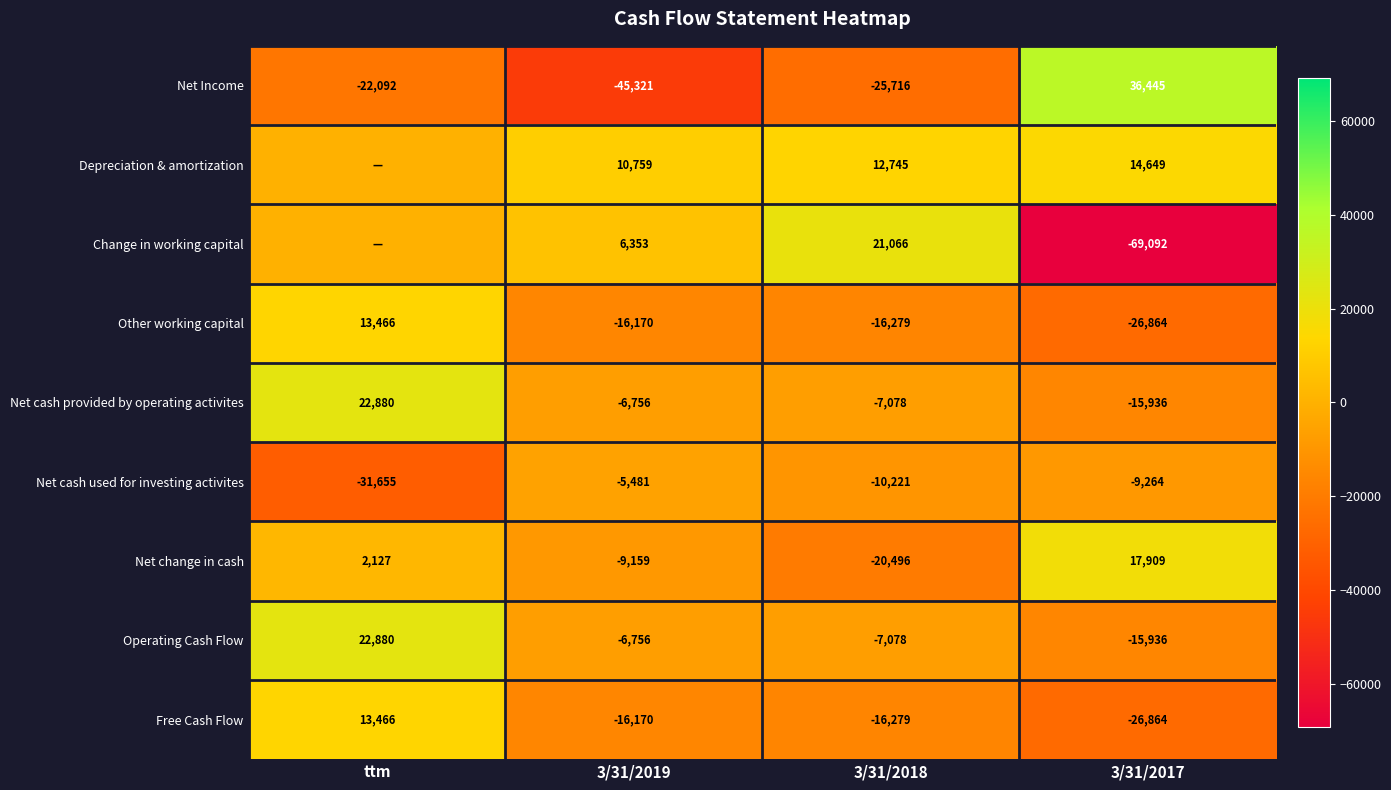

The Free Cash Flow series shows -26864 at 3/31/2017. True or false?

True